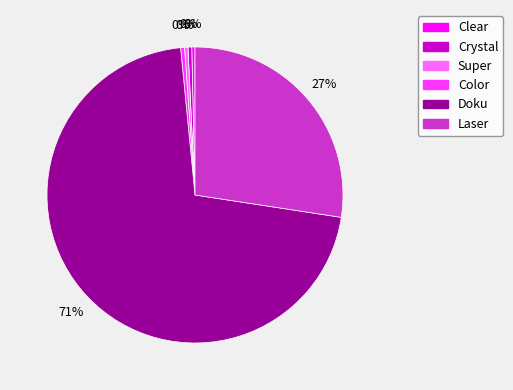

True or false: Clear accounts for 0% of the total.

True